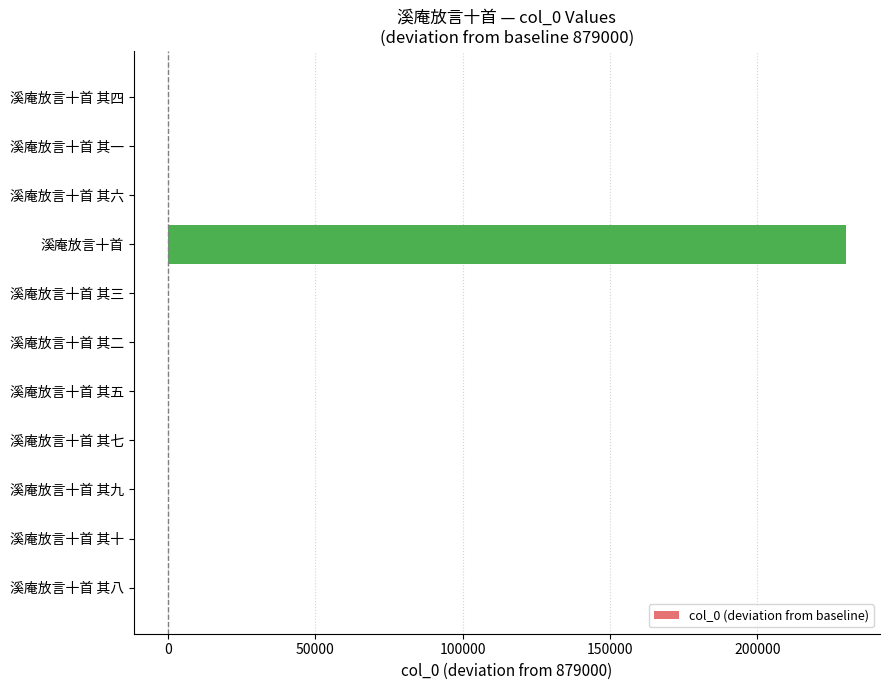

At which category does the chart reach its peak across all series?

溪庵放言十首